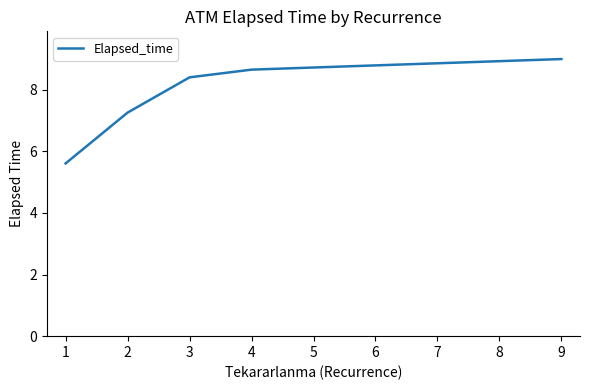

Where is the data nearest to the value 7?

2